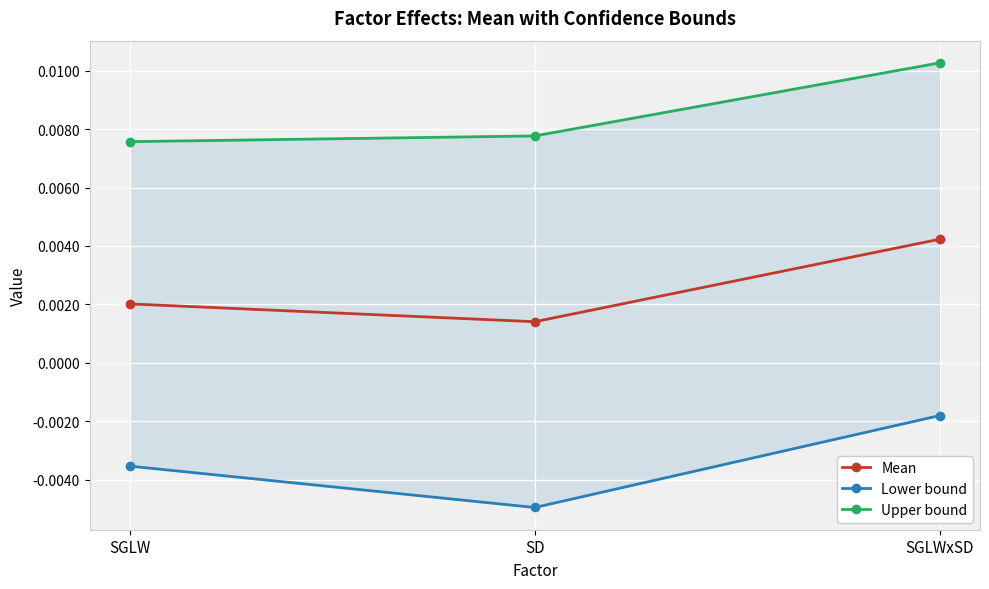

At which category does the chart reach its peak across all series?

SGLWxSD